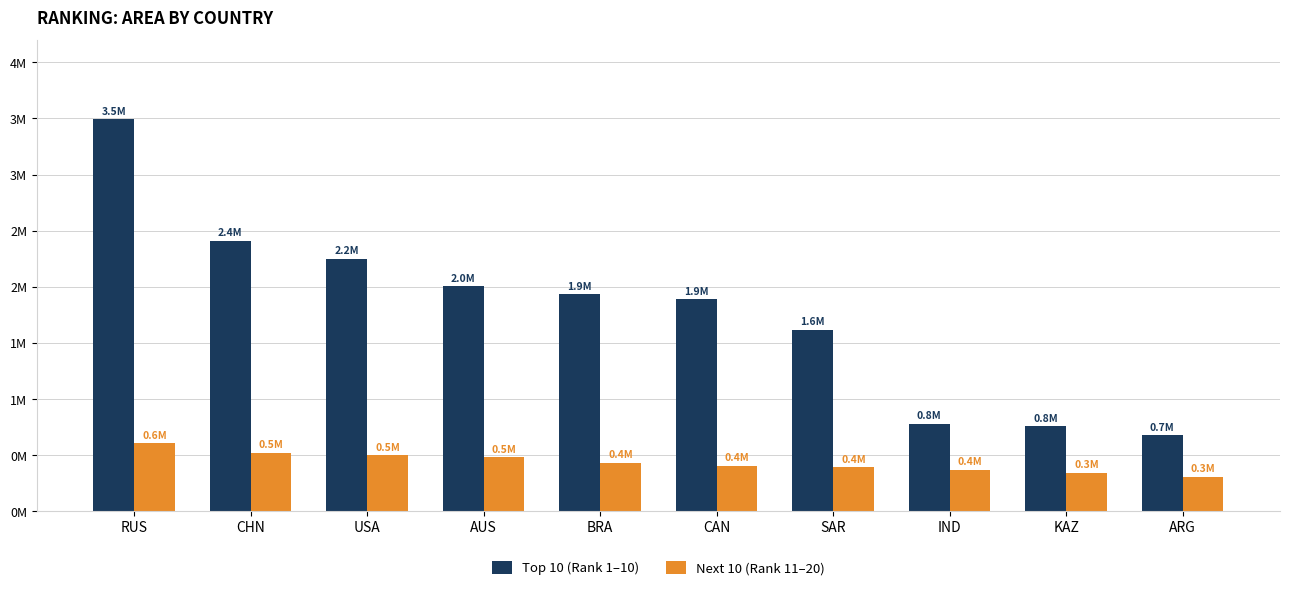

Does the chart contain stacked bars?

No